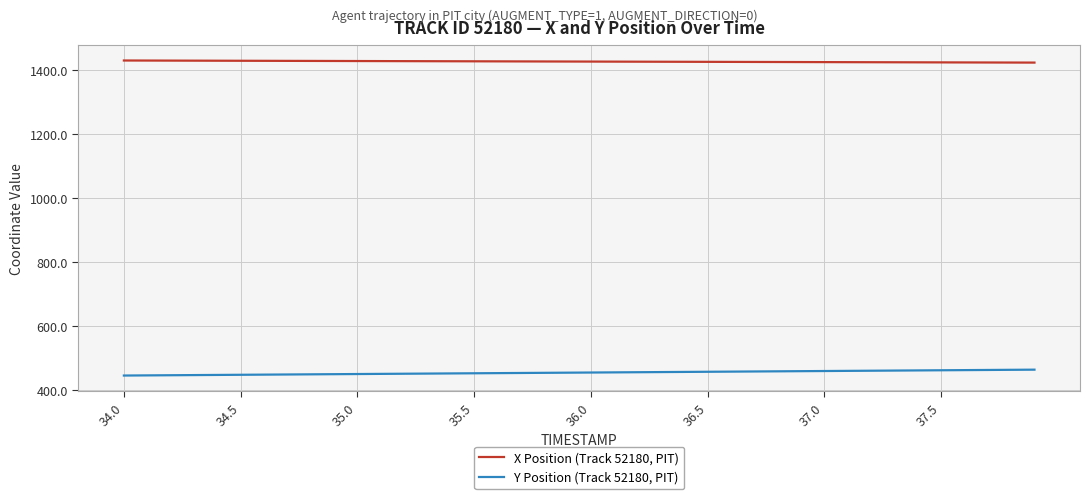

Which series has the largest total across all categories?

X Position (Track 52180, PIT)